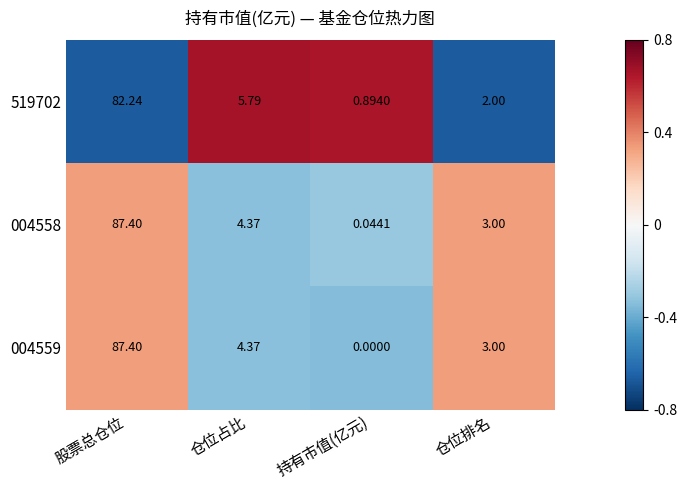

At which label does 004558 reach its minimum?

持有市值(亿元)